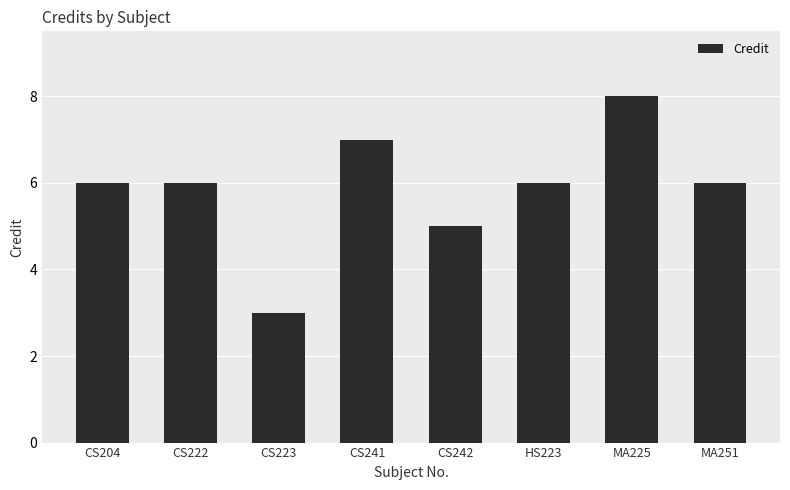

What is the maximum value shown in the chart?

8